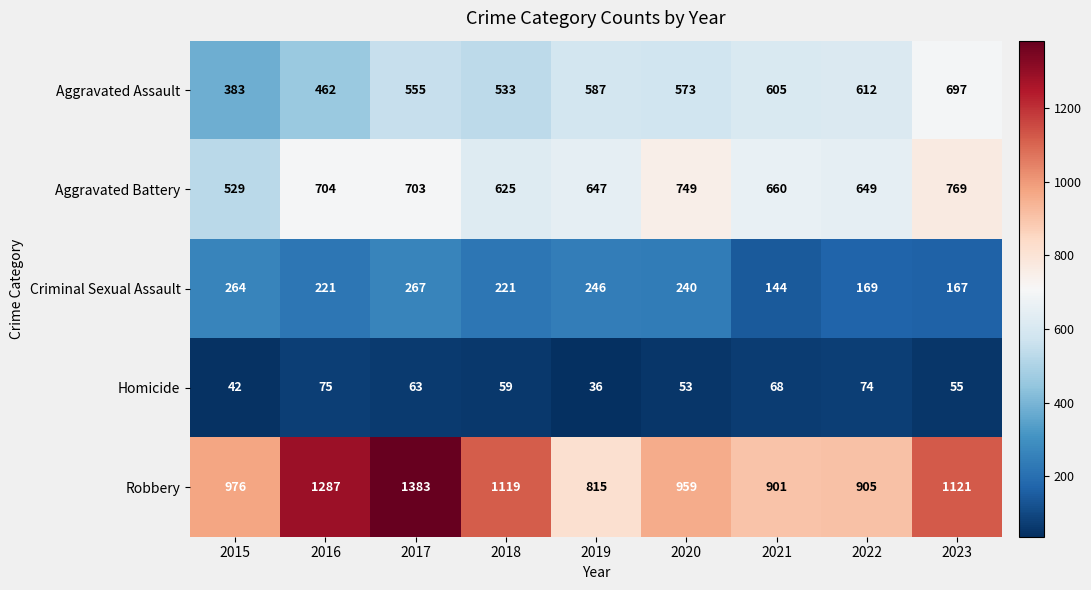

Rank the series at 2015 from highest to lowest value.

Robbery, Aggravated Battery, Aggravated Assault, Criminal Sexual Assault, Homicide